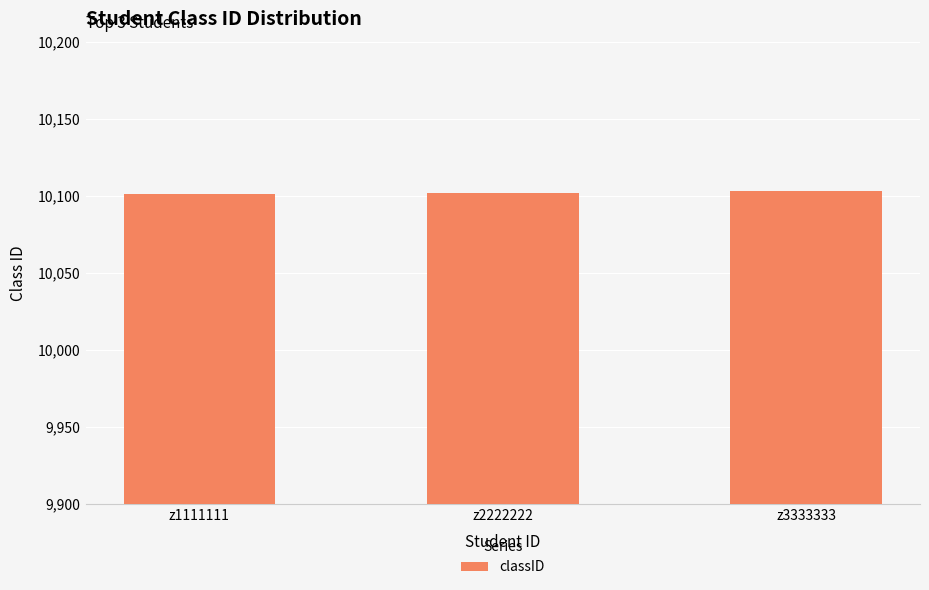

What is the smallest value displayed?

10101